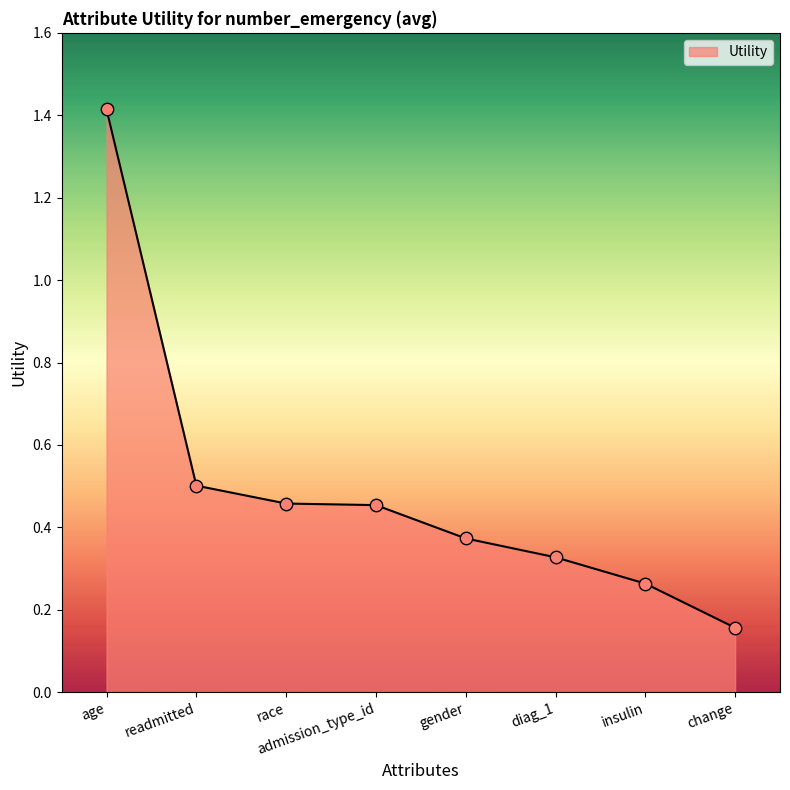

What is the change in value from readmitted to change?

-0.3